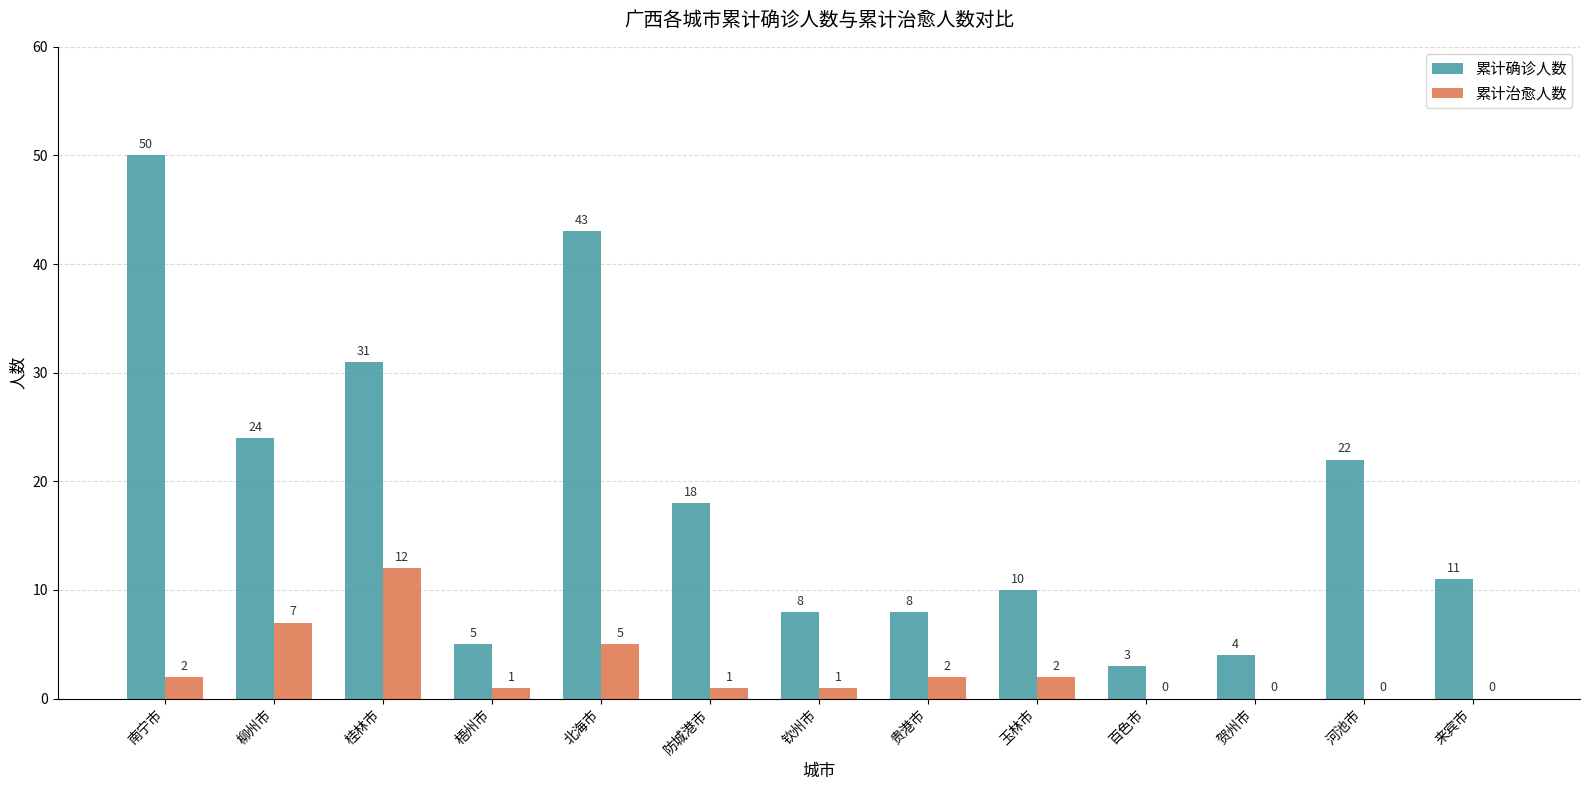

At which category is the sum across all series the highest?

南宁市